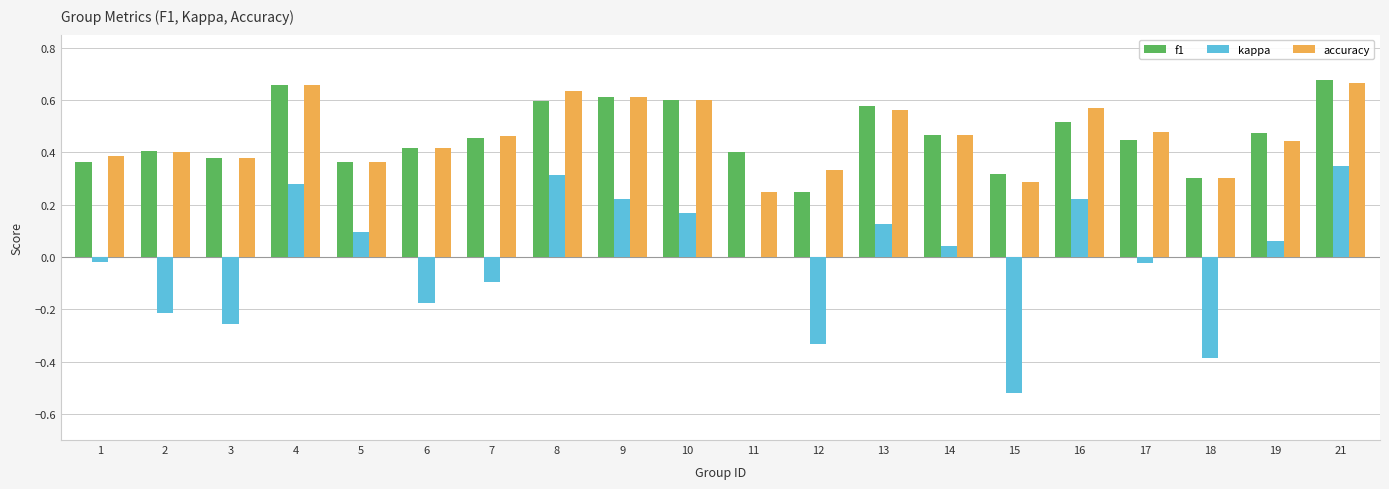

At which category is the sum across all series the highest?

21